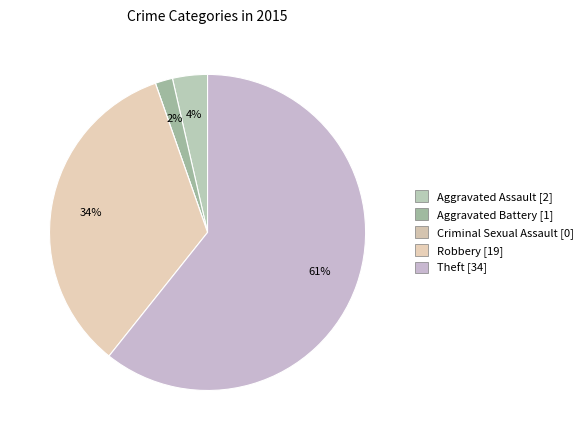

True or false: Robbery accounts for 21% of the total.

False